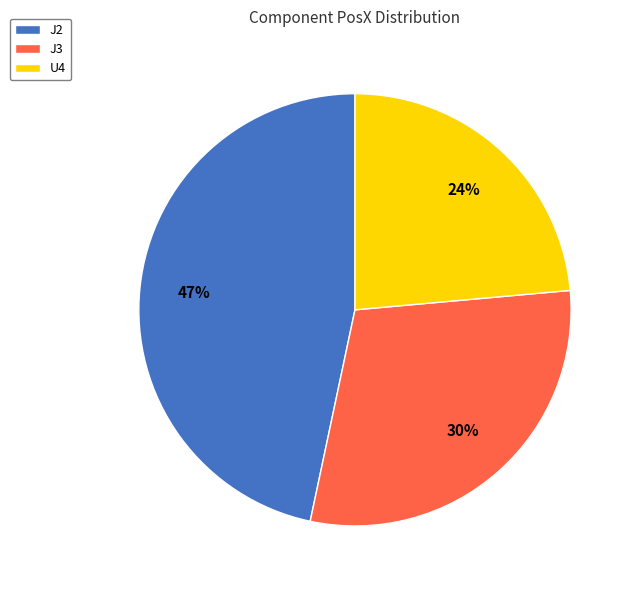

Between J3 and U4, which is larger?

J3